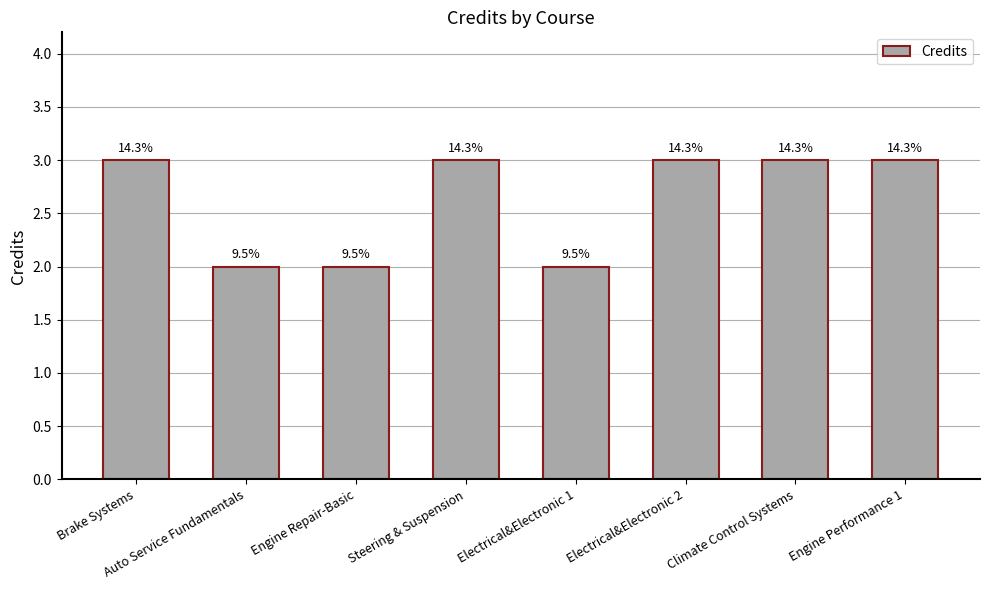

What position from the right is Electrical&Electronic 1?

4